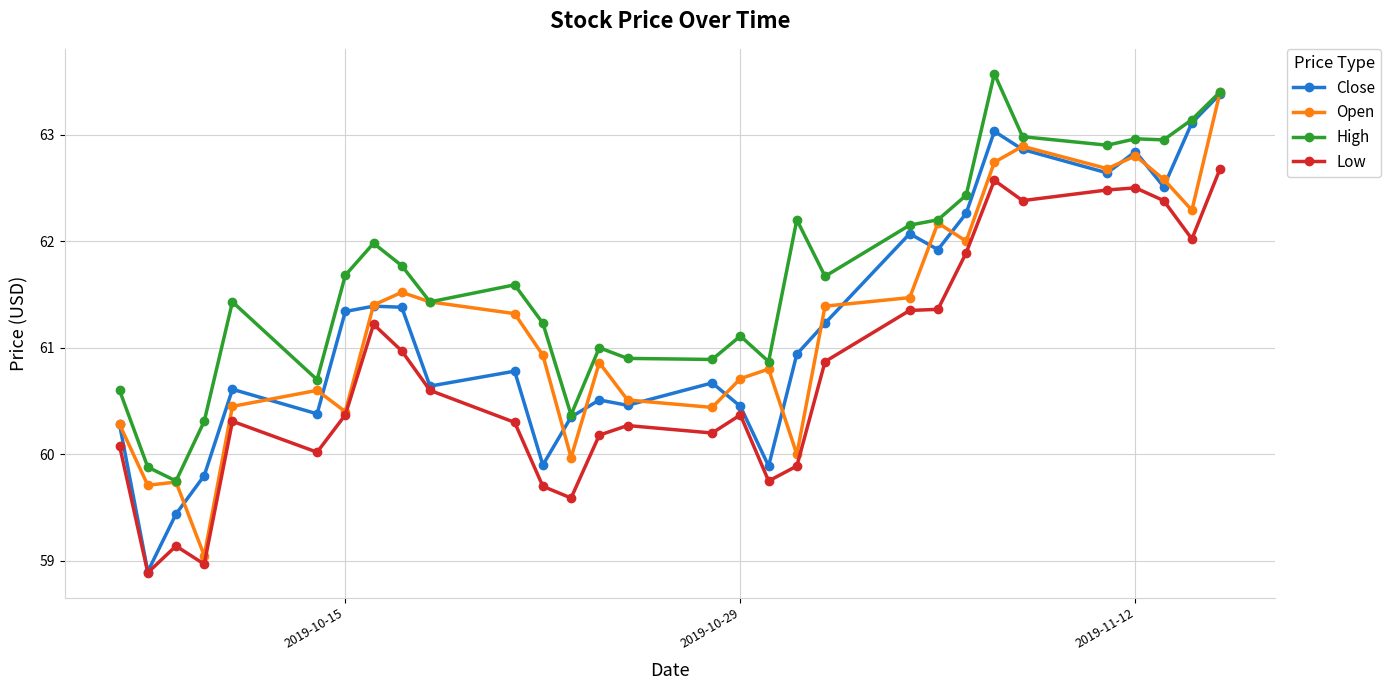

How many series are shown in this chart?

4